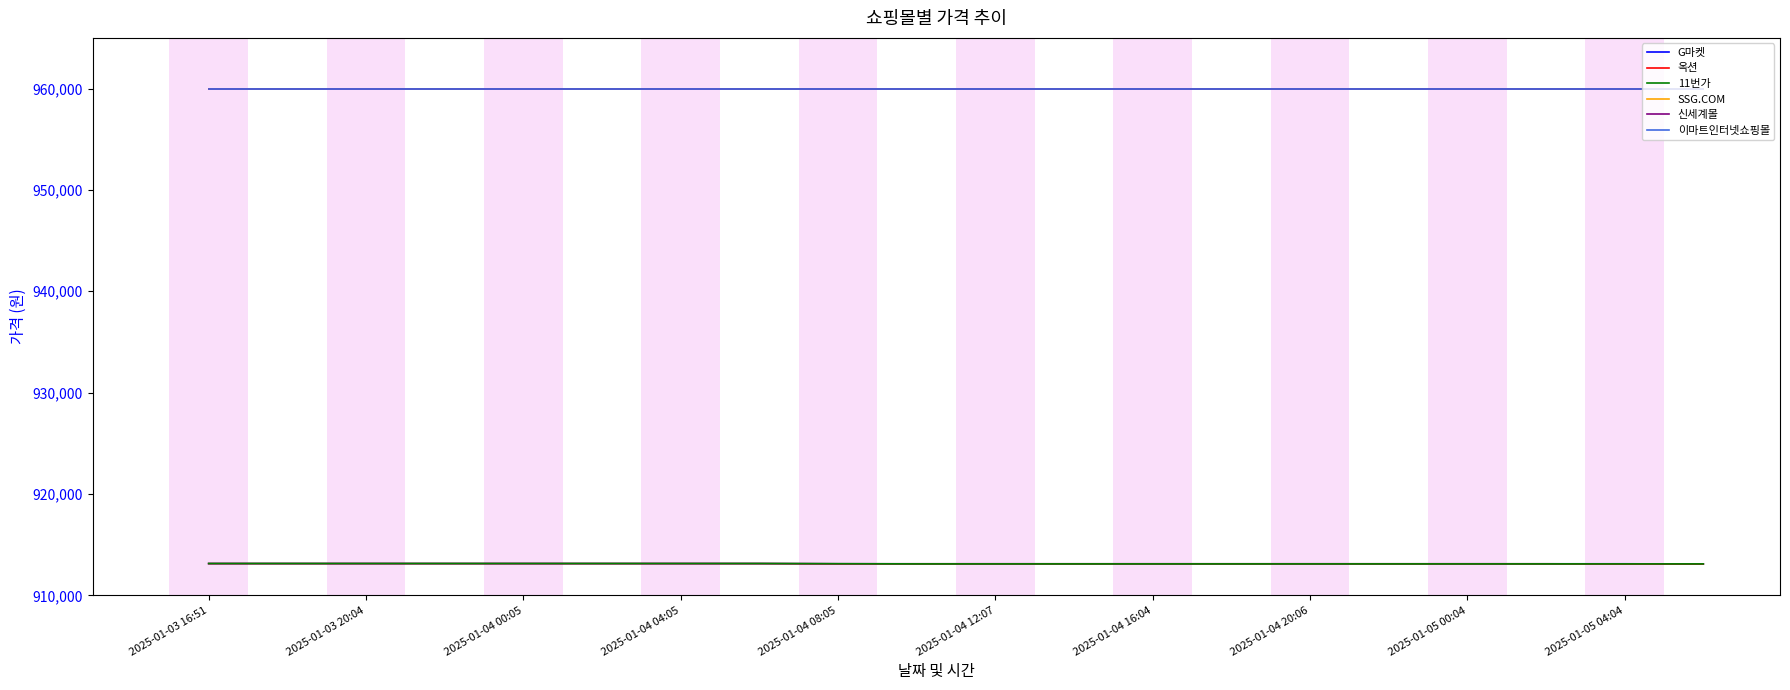

Where does the G마켓 series first go above 913110?

2025-01-03 16:51